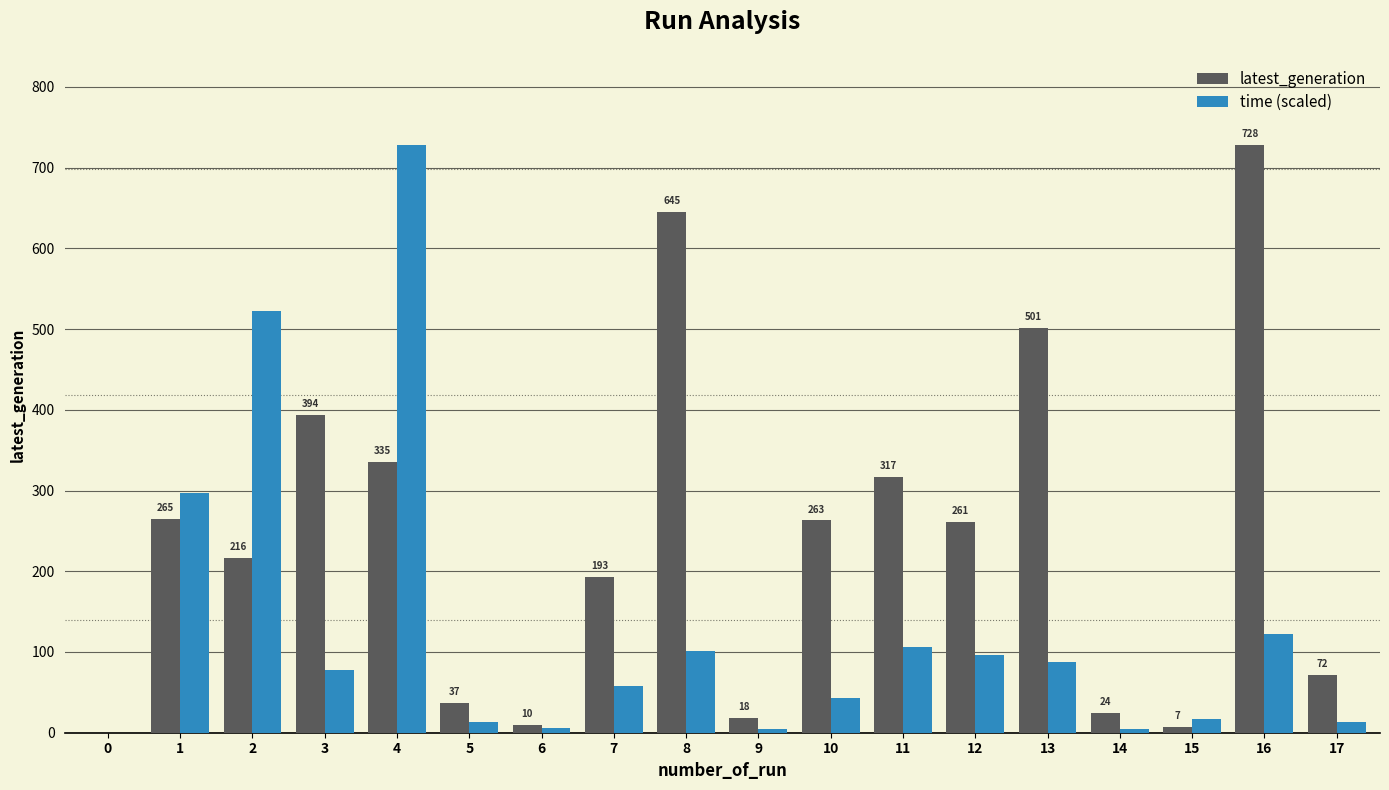

What value does the time (scaled) series have at 14?

4.4